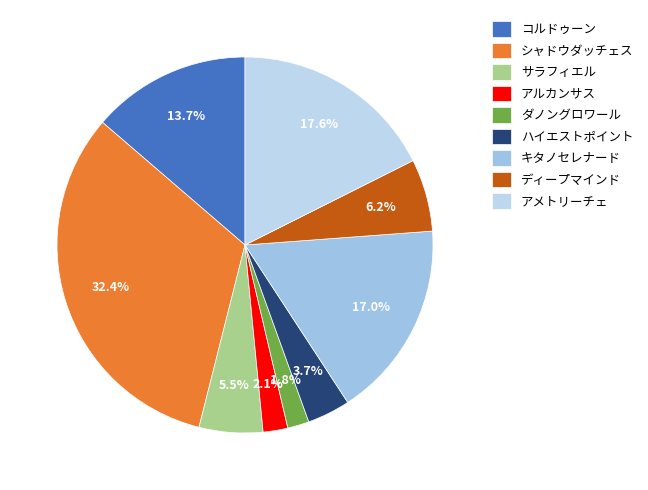

Does any single category account for the majority?

No